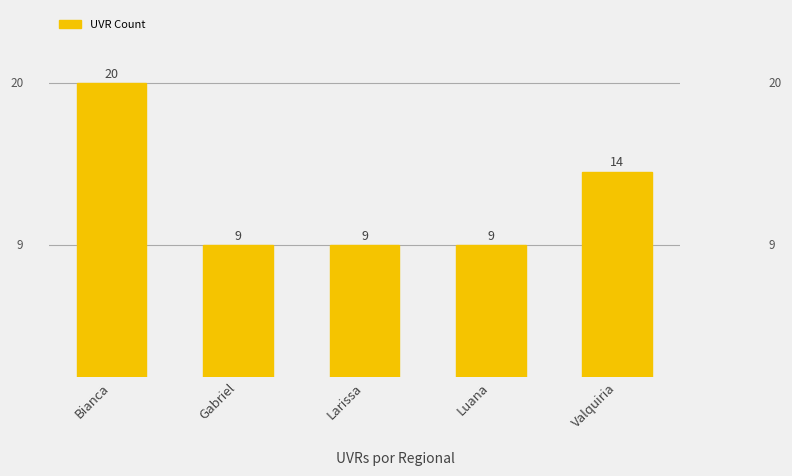

The value at Valquiria is 3. True or false?

False